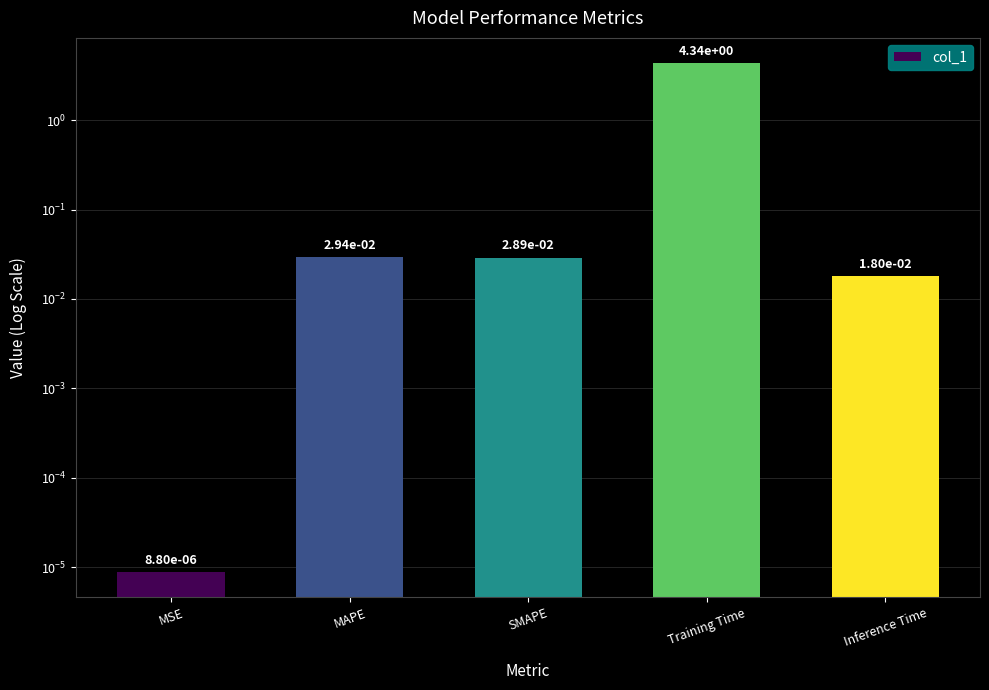

Which category has the highest value across all series?

Training Time